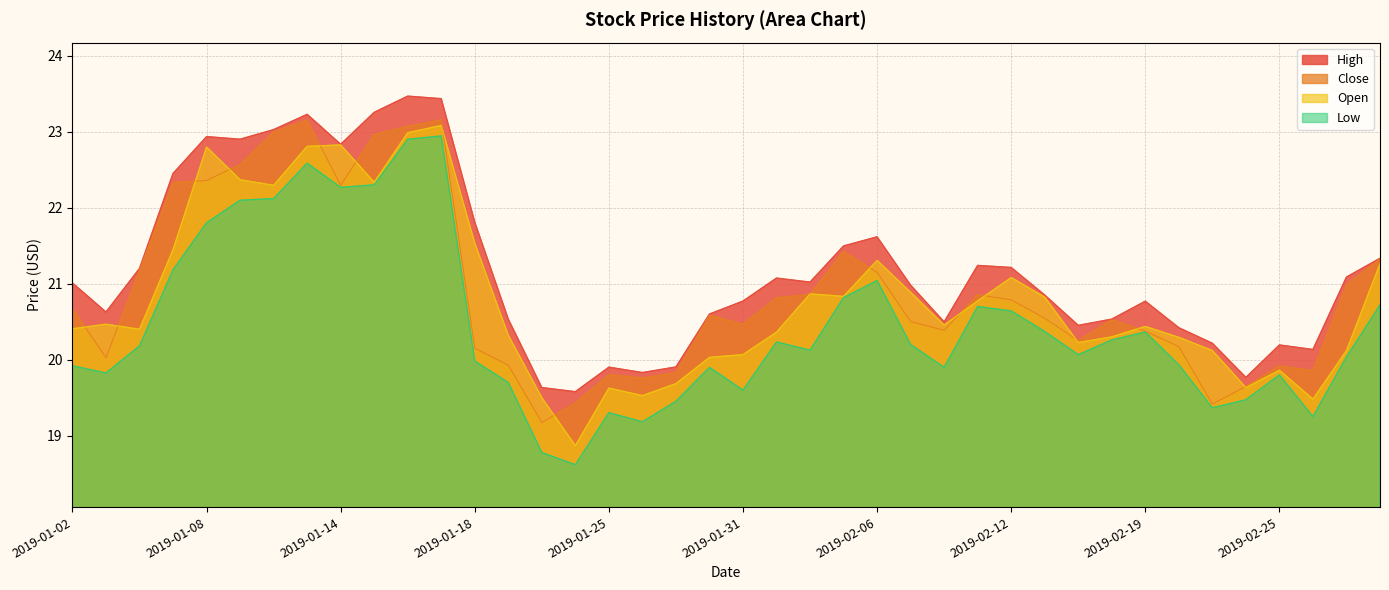

At which label is Open closest to 20?

2019-01-30